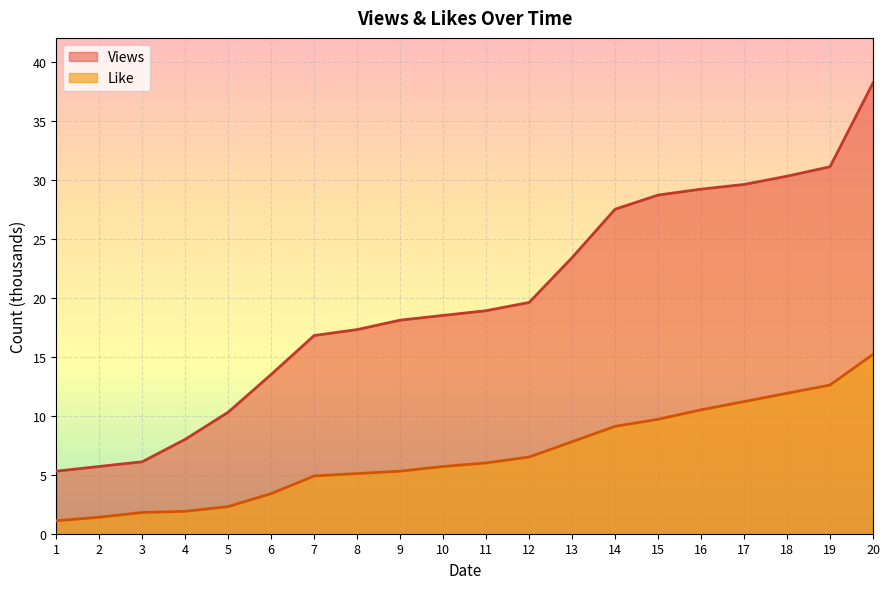

Reading right to left, what are all the values shown in this chart?

Views: 20=38.2	19=31.1	18=30.3	17=29.6	16=29.2	15=28.7	14=27.5	13=23.4	12=19.6	11=18.9	10=18.5	9=18.1	8=17.3	7=16.8	6=13.5	5=10.3	4=8.0	3=6.1	2=5.7	1=5.3
Like: 20=15.2	19=12.6	18=11.9	17=11.2	16=10.5	15=9.7	14=9.1	13=7.8	12=6.5	11=6.0	10=5.7	9=5.3	8=5.1	7=4.9	6=3.4	5=2.3	4=1.9	3=1.8	2=1.4	1=1.1